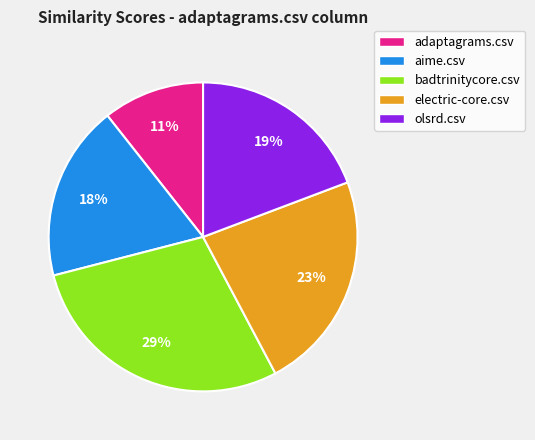

The olsrd.csv slice represents 19% of the pie. True or false?

True